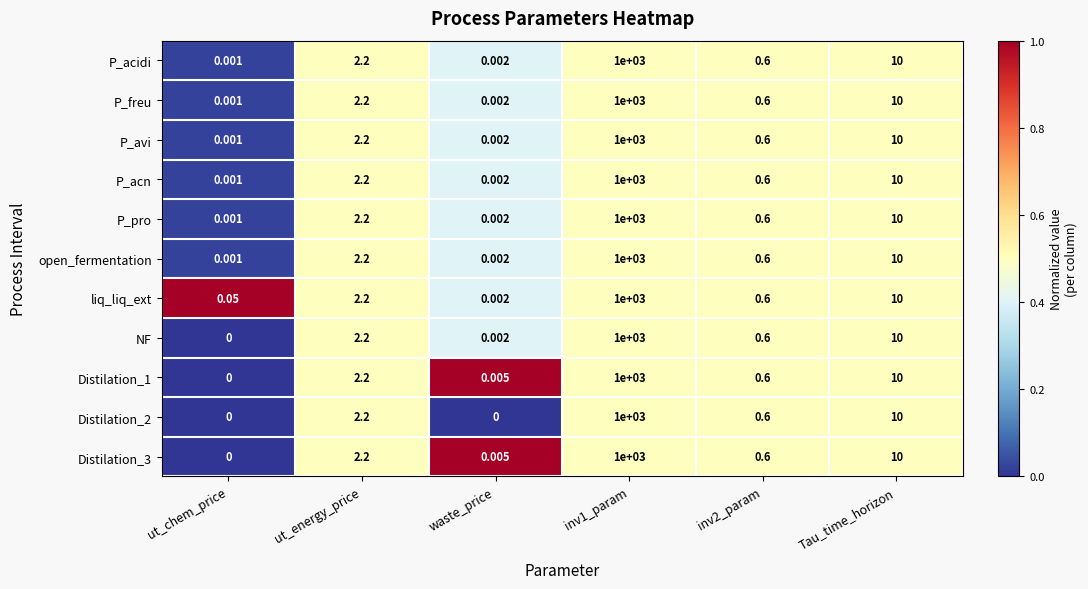

At which label does P_pro first exceed 2?

ut_energy_price